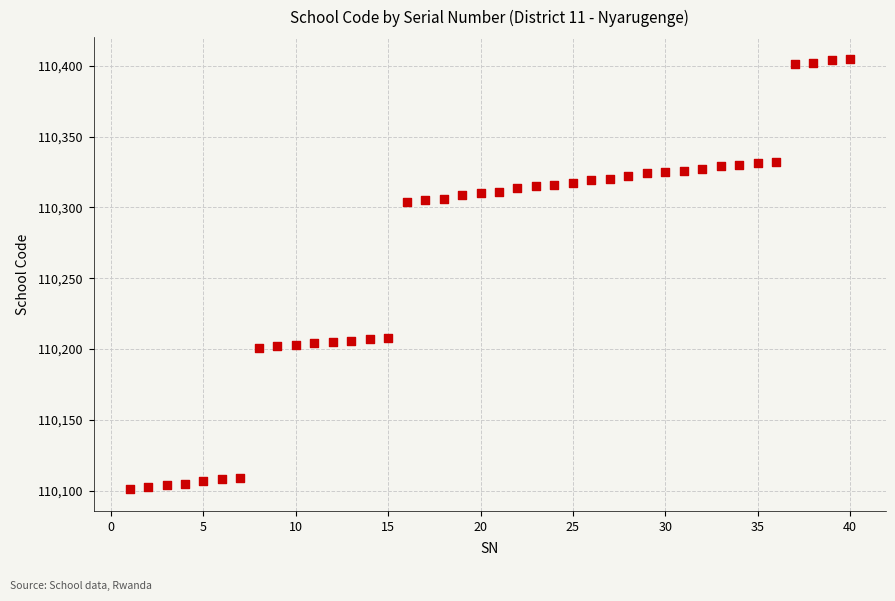

What is the range of Y values (max minus min)?

304